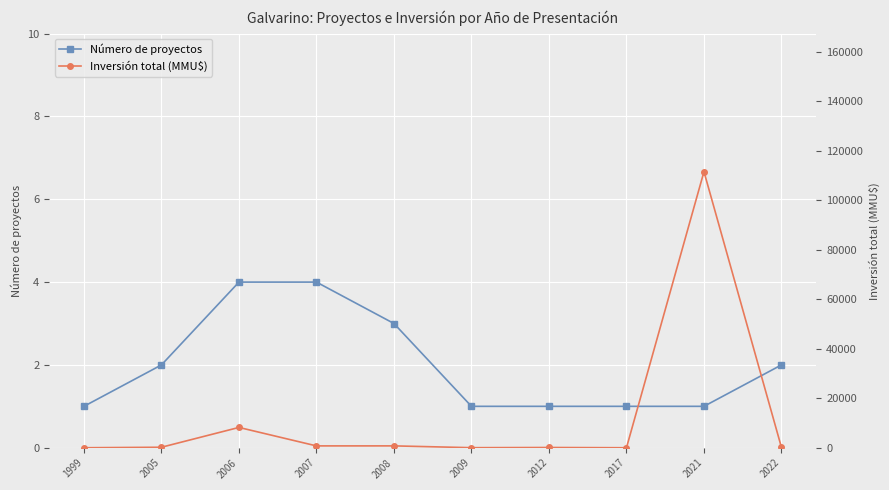

True or false: Número de proyectos has a value of 0 at 2017.

False